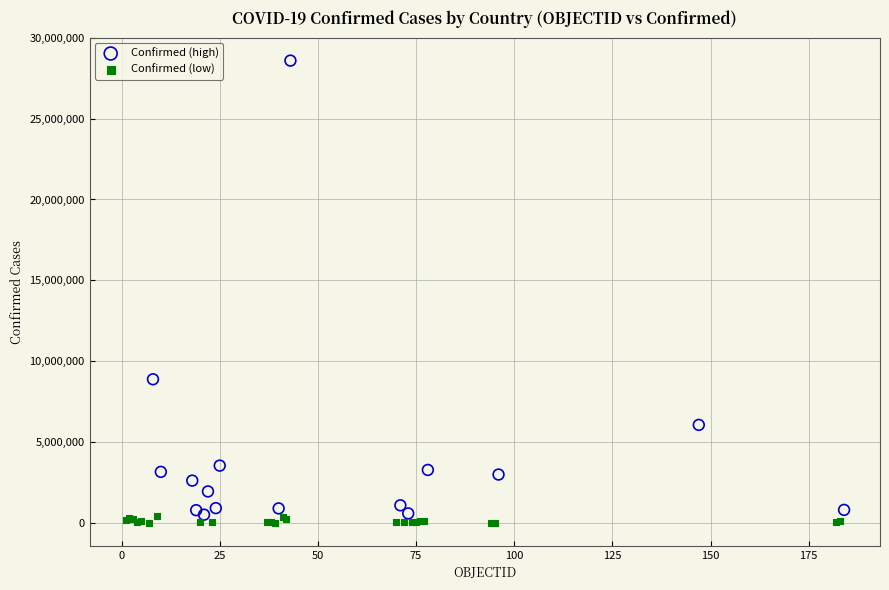

Which series contains the highest Y value?

Confirmed (high)